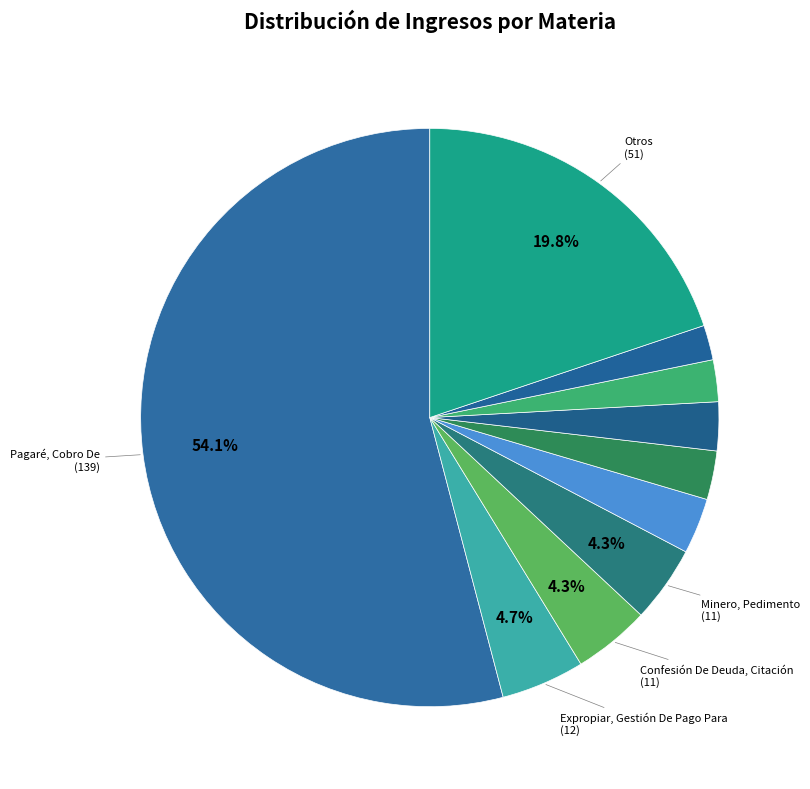

How many segments does this pie chart have?

10